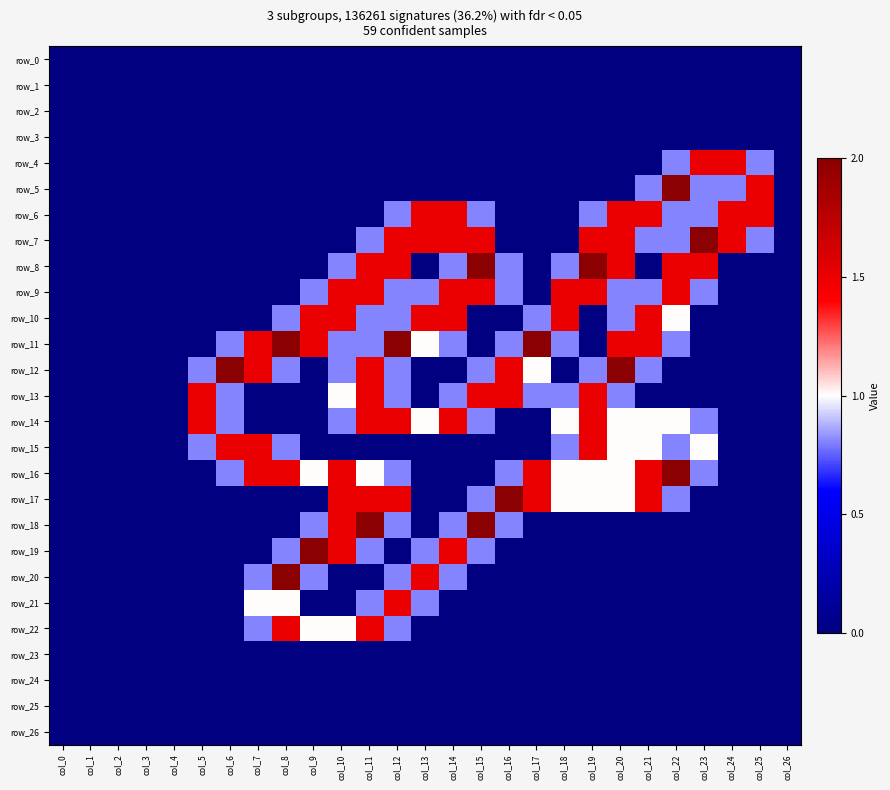

Reading left to right, transcribe all the data shown in this chart.

row_0: col_0=0.0	col_1=0.0	col_2=0.0	col_3=0.0	col_4=0.0	col_5=0.0	col_6=0.0	col_7=0.0	col_8=0.0	col_9=0.0	col_10=0.0	col_11=0.0	col_12=0.0	col_13=0.0	col_14=0.0	col_15=0.0	col_16=0.0	col_17=0.0	col_18=0.0	col_19=0.0	col_20=0.0	col_21=0.0	col_22=0.0	col_23=0.0	col_24=0.0	col_25=0.0	col_26=0.0
row_1: col_0=0.0	col_1=0.0	col_2=0.0	col_3=0.0	col_4=0.0	col_5=0.0	col_6=0.0	col_7=0.0	col_8=0.0	col_9=0.0	col_10=0.0	col_11=0.0	col_12=0.0	col_13=0.0	col_14=0.0	col_15=0.0	col_16=0.0	col_17=0.0	col_18=0.0	col_19=0.0	col_20=0.0	col_21=0.0	col_22=0.0	col_23=0.0	col_24=0.0	col_25=0.0	col_26=0.0
row_2: col_0=0.0	col_1=0.0	col_2=0.0	col_3=0.0	col_4=0.0	col_5=0.0	col_6=0.0	col_7=0.0	col_8=0.0	col_9=0.0	col_10=0.0	col_11=0.0	col_12=0.0	col_13=0.0	col_14=0.0	col_15=0.0	col_16=0.0	col_17=0.0	col_18=0.0	col_19=0.0	col_20=0.0	col_21=0.0	col_22=0.0	col_23=0.0	col_24=0.0	col_25=0.0	col_26=0.0
row_3: col_0=0.0	col_1=0.0	col_2=0.0	col_3=0.0	col_4=0.0	col_5=0.0	col_6=0.0	col_7=0.0	col_8=0.0	col_9=0.0	col_10=0.0	col_11=0.0	col_12=0.0	col_13=0.0	col_14=0.0	col_15=0.0	col_16=0.0	col_17=0.0	col_18=0.0	col_19=0.0	col_20=0.0	col_21=0.0	col_22=0.0	col_23=0.0	col_24=0.0	col_25=0.0	col_26=0.0
row_4: col_0=0.0	col_1=0.0	col_2=0.0	col_3=0.0	col_4=0.0	col_5=0.0	col_6=0.0	col_7=0.0	col_8=0.0	col_9=0.0	col_10=0.0	col_11=0.0	col_12=0.0	col_13=0.0	col_14=0.0	col_15=0.0	col_16=0.0	col_17=0.0	col_18=0.0	col_19=0.0	col_20=0.0	col_21=0.0	col_22=0.8	col_23=1.5	col_24=1.5	col_25=0.8	col_26=0.0
row_5: col_0=0.0	col_1=0.0	col_2=0.0	col_3=0.0	col_4=0.0	col_5=0.0	col_6=0.0	col_7=0.0	col_8=0.0	col_9=0.0	col_10=0.0	col_11=0.0	col_12=0.0	col_13=0.0	col_14=0.0	col_15=0.0	col_16=0.0	col_17=0.0	col_18=0.0	col_19=0.0	col_20=0.0	col_21=0.8	col_22=2.0	col_23=0.8	col_24=0.8	col_25=1.5	col_26=0.0
row_6: col_0=0.0	col_1=0.0	col_2=0.0	col_3=0.0	col_4=0.0	col_5=0.0	col_6=0.0	col_7=0.0	col_8=0.0	col_9=0.0	col_10=0.0	col_11=0.0	col_12=0.8	col_13=1.5	col_14=1.5	col_15=0.8	col_16=0.0	col_17=0.0	col_18=0.0	col_19=0.8	col_20=1.5	col_21=1.5	col_22=0.8	col_23=0.8	col_24=1.5	col_25=1.5	col_26=0.0
row_7: col_0=0.0	col_1=0.0	col_2=0.0	col_3=0.0	col_4=0.0	col_5=0.0	col_6=0.0	col_7=0.0	col_8=0.0	col_9=0.0	col_10=0.0	col_11=0.8	col_12=1.5	col_13=1.5	col_14=1.5	col_15=1.5	col_16=0.0	col_17=0.0	col_18=0.0	col_19=1.5	col_20=1.5	col_21=0.8	col_22=0.8	col_23=2.0	col_24=1.5	col_25=0.8	col_26=0.0
row_8: col_0=0.0	col_1=0.0	col_2=0.0	col_3=0.0	col_4=0.0	col_5=0.0	col_6=0.0	col_7=0.0	col_8=0.0	col_9=0.0	col_10=0.8	col_11=1.5	col_12=1.5	col_13=0.0	col_14=0.8	col_15=2.0	col_16=0.8	col_17=0.0	col_18=0.8	col_19=2.0	col_20=1.5	col_21=0.0	col_22=1.5	col_23=1.5	col_24=0.0	col_25=0.0	col_26=0.0
row_9: col_0=0.0	col_1=0.0	col_2=0.0	col_3=0.0	col_4=0.0	col_5=0.0	col_6=0.0	col_7=0.0	col_8=0.0	col_9=0.8	col_10=1.5	col_11=1.5	col_12=0.8	col_13=0.8	col_14=1.5	col_15=1.5	col_16=0.8	col_17=0.0	col_18=1.5	col_19=1.5	col_20=0.8	col_21=0.8	col_22=1.5	col_23=0.8	col_24=0.0	col_25=0.0	col_26=0.0
row_10: col_0=0.0	col_1=0.0	col_2=0.0	col_3=0.0	col_4=0.0	col_5=0.0	col_6=0.0	col_7=0.0	col_8=0.8	col_9=1.5	col_10=1.5	col_11=0.8	col_12=0.8	col_13=1.5	col_14=1.5	col_15=0.0	col_16=0.0	col_17=0.8	col_18=1.5	col_19=0.0	col_20=0.8	col_21=1.5	col_22=1.0	col_23=0.0	col_24=0.0	col_25=0.0	col_26=0.0
row_11: col_0=0.0	col_1=0.0	col_2=0.0	col_3=0.0	col_4=0.0	col_5=0.0	col_6=0.8	col_7=1.5	col_8=2.0	col_9=1.5	col_10=0.8	col_11=0.8	col_12=2.0	col_13=1.0	col_14=0.8	col_15=0.0	col_16=0.8	col_17=2.0	col_18=0.8	col_19=0.0	col_20=1.5	col_21=1.5	col_22=0.8	col_23=0.0	col_24=0.0	col_25=0.0	col_26=0.0
row_12: col_0=0.0	col_1=0.0	col_2=0.0	col_3=0.0	col_4=0.0	col_5=0.8	col_6=2.0	col_7=1.5	col_8=0.8	col_9=0.0	col_10=0.8	col_11=1.5	col_12=0.8	col_13=0.0	col_14=0.0	col_15=0.8	col_16=1.5	col_17=1.0	col_18=0.0	col_19=0.8	col_20=2.0	col_21=0.8	col_22=0.0	col_23=0.0	col_24=0.0	col_25=0.0	col_26=0.0
row_13: col_0=0.0	col_1=0.0	col_2=0.0	col_3=0.0	col_4=0.0	col_5=1.5	col_6=0.8	col_7=0.0	col_8=0.0	col_9=0.0	col_10=1.0	col_11=1.5	col_12=0.8	col_13=0.0	col_14=0.8	col_15=1.5	col_16=1.5	col_17=0.8	col_18=0.8	col_19=1.5	col_20=0.8	col_21=0.0	col_22=0.0	col_23=0.0	col_24=0.0	col_25=0.0	col_26=0.0
row_14: col_0=0.0	col_1=0.0	col_2=0.0	col_3=0.0	col_4=0.0	col_5=1.5	col_6=0.8	col_7=0.0	col_8=0.0	col_9=0.0	col_10=0.8	col_11=1.5	col_12=1.5	col_13=1.0	col_14=1.5	col_15=0.8	col_16=0.0	col_17=0.0	col_18=1.0	col_19=1.5	col_20=1.0	col_21=1.0	col_22=1.0	col_23=0.8	col_24=0.0	col_25=0.0	col_26=0.0
row_15: col_0=0.0	col_1=0.0	col_2=0.0	col_3=0.0	col_4=0.0	col_5=0.8	col_6=1.5	col_7=1.5	col_8=0.8	col_9=0.0	col_10=0.0	col_11=0.0	col_12=0.0	col_13=0.0	col_14=0.0	col_15=0.0	col_16=0.0	col_17=0.0	col_18=0.8	col_19=1.5	col_20=1.0	col_21=1.0	col_22=0.8	col_23=1.0	col_24=0.0	col_25=0.0	col_26=0.0
row_16: col_0=0.0	col_1=0.0	col_2=0.0	col_3=0.0	col_4=0.0	col_5=0.0	col_6=0.8	col_7=1.5	col_8=1.5	col_9=1.0	col_10=1.5	col_11=1.0	col_12=0.8	col_13=0.0	col_14=0.0	col_15=0.0	col_16=0.8	col_17=1.5	col_18=1.0	col_19=1.0	col_20=1.0	col_21=1.5	col_22=2.0	col_23=0.8	col_24=0.0	col_25=0.0	col_26=0.0
row_17: col_0=0.0	col_1=0.0	col_2=0.0	col_3=0.0	col_4=0.0	col_5=0.0	col_6=0.0	col_7=0.0	col_8=0.0	col_9=0.0	col_10=1.5	col_11=1.5	col_12=1.5	col_13=0.0	col_14=0.0	col_15=0.8	col_16=2.0	col_17=1.5	col_18=1.0	col_19=1.0	col_20=1.0	col_21=1.5	col_22=0.8	col_23=0.0	col_24=0.0	col_25=0.0	col_26=0.0
row_18: col_0=0.0	col_1=0.0	col_2=0.0	col_3=0.0	col_4=0.0	col_5=0.0	col_6=0.0	col_7=0.0	col_8=0.0	col_9=0.8	col_10=1.5	col_11=2.0	col_12=0.8	col_13=0.0	col_14=0.8	col_15=2.0	col_16=0.8	col_17=0.0	col_18=0.0	col_19=0.0	col_20=0.0	col_21=0.0	col_22=0.0	col_23=0.0	col_24=0.0	col_25=0.0	col_26=0.0
row_19: col_0=0.0	col_1=0.0	col_2=0.0	col_3=0.0	col_4=0.0	col_5=0.0	col_6=0.0	col_7=0.0	col_8=0.8	col_9=2.0	col_10=1.5	col_11=0.8	col_12=0.0	col_13=0.8	col_14=1.5	col_15=0.8	col_16=0.0	col_17=0.0	col_18=0.0	col_19=0.0	col_20=0.0	col_21=0.0	col_22=0.0	col_23=0.0	col_24=0.0	col_25=0.0	col_26=0.0
row_20: col_0=0.0	col_1=0.0	col_2=0.0	col_3=0.0	col_4=0.0	col_5=0.0	col_6=0.0	col_7=0.8	col_8=2.0	col_9=0.8	col_10=0.0	col_11=0.0	col_12=0.8	col_13=1.5	col_14=0.8	col_15=0.0	col_16=0.0	col_17=0.0	col_18=0.0	col_19=0.0	col_20=0.0	col_21=0.0	col_22=0.0	col_23=0.0	col_24=0.0	col_25=0.0	col_26=0.0
row_21: col_0=0.0	col_1=0.0	col_2=0.0	col_3=0.0	col_4=0.0	col_5=0.0	col_6=0.0	col_7=1.0	col_8=1.0	col_9=0.0	col_10=0.0	col_11=0.8	col_12=1.5	col_13=0.8	col_14=0.0	col_15=0.0	col_16=0.0	col_17=0.0	col_18=0.0	col_19=0.0	col_20=0.0	col_21=0.0	col_22=0.0	col_23=0.0	col_24=0.0	col_25=0.0	col_26=0.0
row_22: col_0=0.0	col_1=0.0	col_2=0.0	col_3=0.0	col_4=0.0	col_5=0.0	col_6=0.0	col_7=0.8	col_8=1.5	col_9=1.0	col_10=1.0	col_11=1.5	col_12=0.8	col_13=0.0	col_14=0.0	col_15=0.0	col_16=0.0	col_17=0.0	col_18=0.0	col_19=0.0	col_20=0.0	col_21=0.0	col_22=0.0	col_23=0.0	col_24=0.0	col_25=0.0	col_26=0.0
row_23: col_0=0.0	col_1=0.0	col_2=0.0	col_3=0.0	col_4=0.0	col_5=0.0	col_6=0.0	col_7=0.0	col_8=0.0	col_9=0.0	col_10=0.0	col_11=0.0	col_12=0.0	col_13=0.0	col_14=0.0	col_15=0.0	col_16=0.0	col_17=0.0	col_18=0.0	col_19=0.0	col_20=0.0	col_21=0.0	col_22=0.0	col_23=0.0	col_24=0.0	col_25=0.0	col_26=0.0
row_24: col_0=0.0	col_1=0.0	col_2=0.0	col_3=0.0	col_4=0.0	col_5=0.0	col_6=0.0	col_7=0.0	col_8=0.0	col_9=0.0	col_10=0.0	col_11=0.0	col_12=0.0	col_13=0.0	col_14=0.0	col_15=0.0	col_16=0.0	col_17=0.0	col_18=0.0	col_19=0.0	col_20=0.0	col_21=0.0	col_22=0.0	col_23=0.0	col_24=0.0	col_25=0.0	col_26=0.0
row_25: col_0=0.0	col_1=0.0	col_2=0.0	col_3=0.0	col_4=0.0	col_5=0.0	col_6=0.0	col_7=0.0	col_8=0.0	col_9=0.0	col_10=0.0	col_11=0.0	col_12=0.0	col_13=0.0	col_14=0.0	col_15=0.0	col_16=0.0	col_17=0.0	col_18=0.0	col_19=0.0	col_20=0.0	col_21=0.0	col_22=0.0	col_23=0.0	col_24=0.0	col_25=0.0	col_26=0.0
row_26: col_0=0.0	col_1=0.0	col_2=0.0	col_3=0.0	col_4=0.0	col_5=0.0	col_6=0.0	col_7=0.0	col_8=0.0	col_9=0.0	col_10=0.0	col_11=0.0	col_12=0.0	col_13=0.0	col_14=0.0	col_15=0.0	col_16=0.0	col_17=0.0	col_18=0.0	col_19=0.0	col_20=0.0	col_21=0.0	col_22=0.0	col_23=0.0	col_24=0.0	col_25=0.0	col_26=0.0